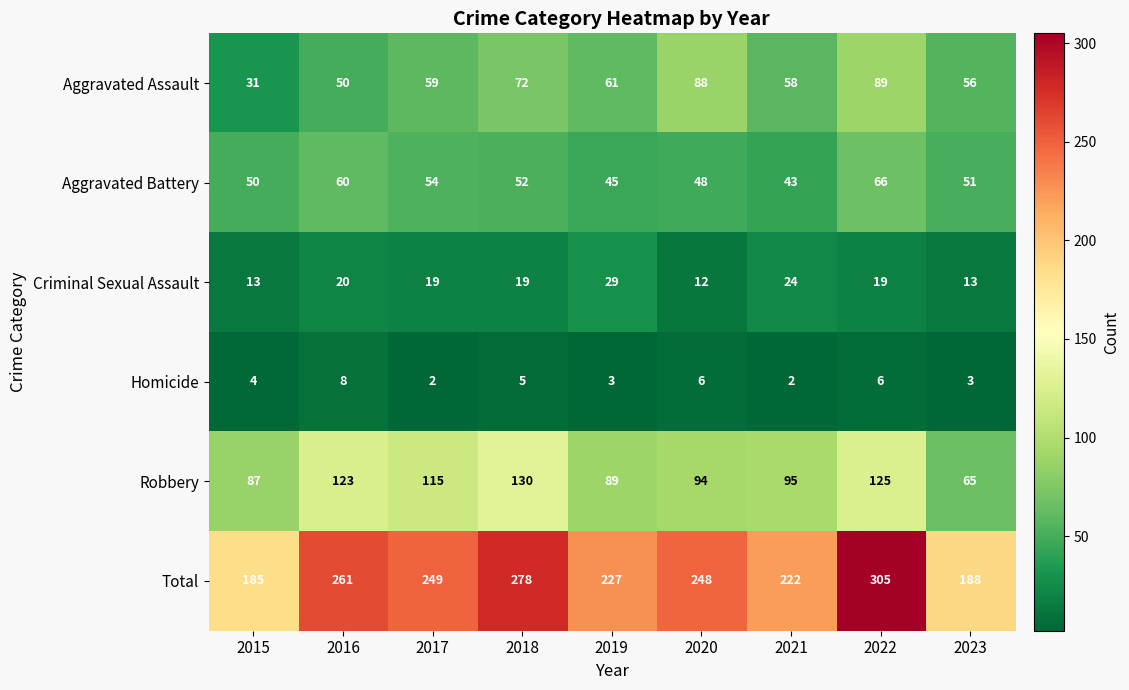

Is it true that Total equals 248 at 2020?

True